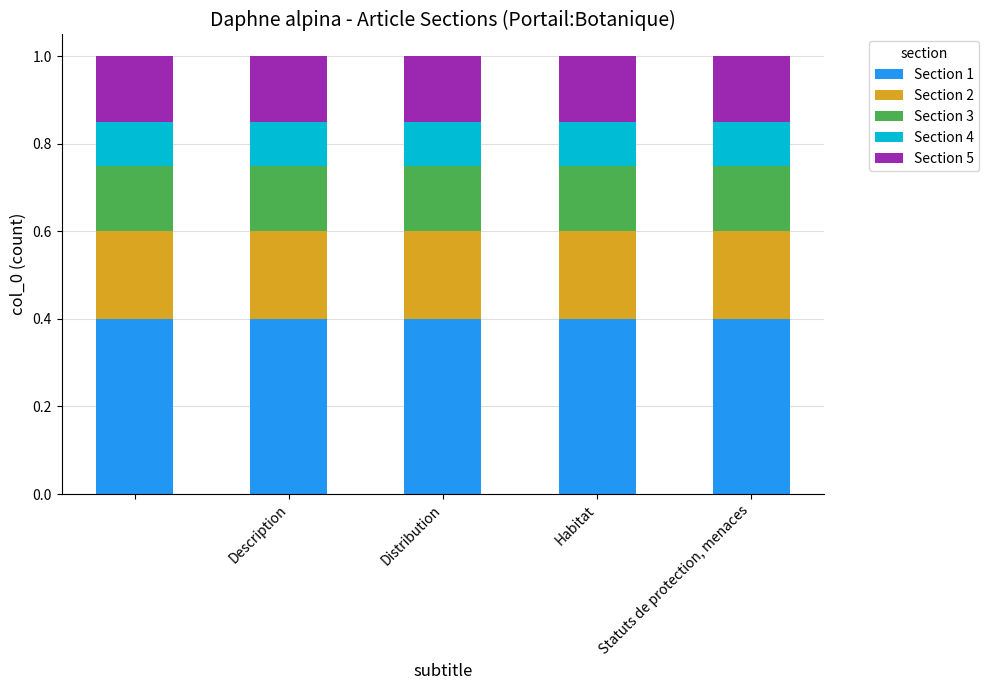

What is the average value of the Section 1 series?

0.4